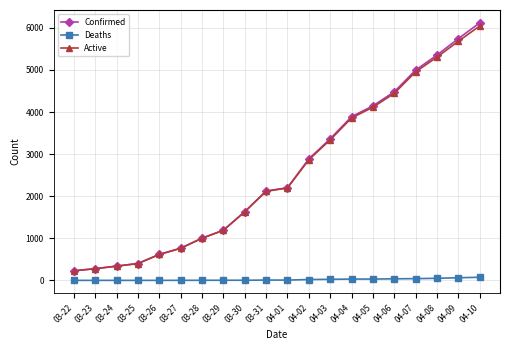

True or false: Active has more than 0 points higher than both neighbors.

False